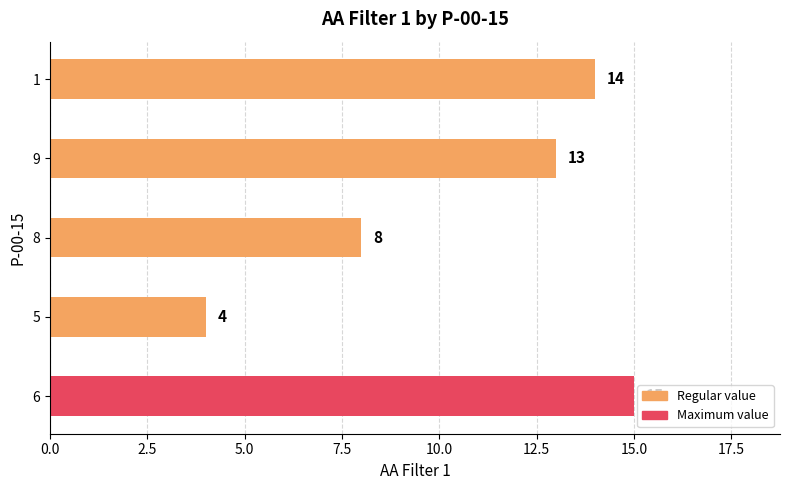

What is the average value?

11